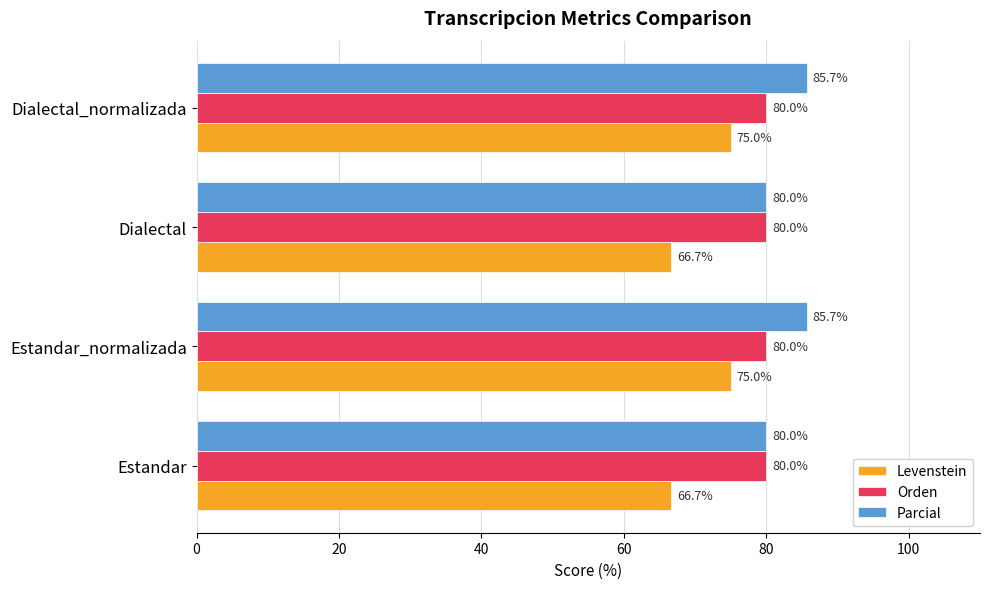

The Levenstein series shows 20.6 at Estandar_normalizada. True or false?

False